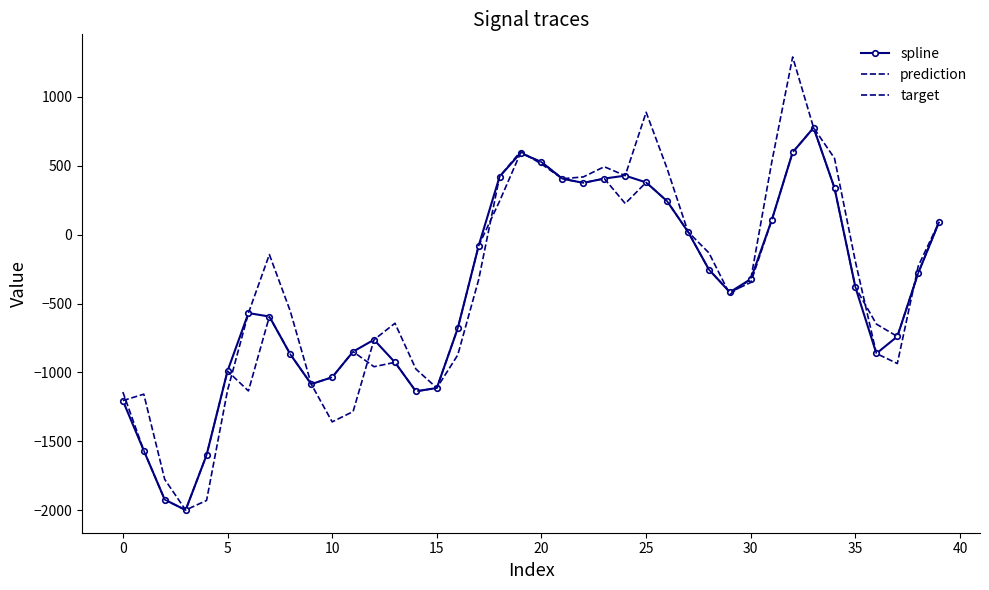

True or false: target and prediction intersect in this chart.

True